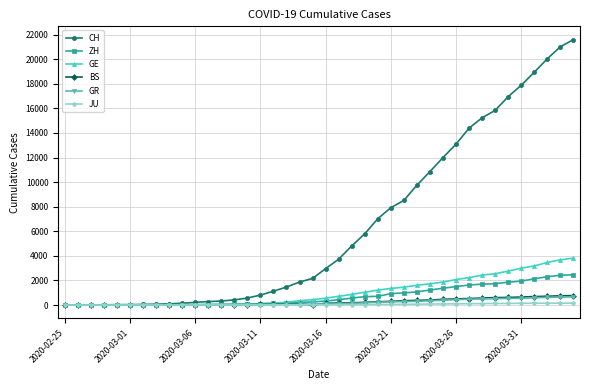

Which series has the largest total across all categories?

CH